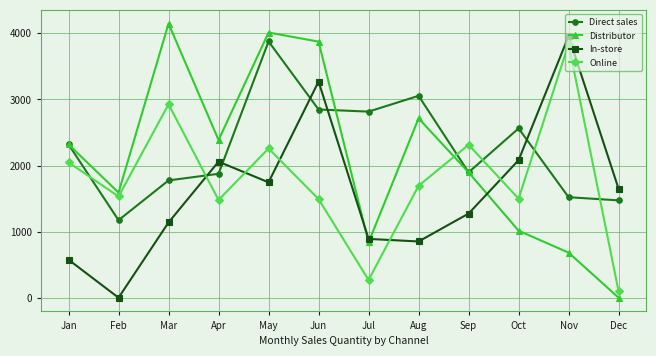

What is the difference between the maximum and minimum values in the In-store series?

3959